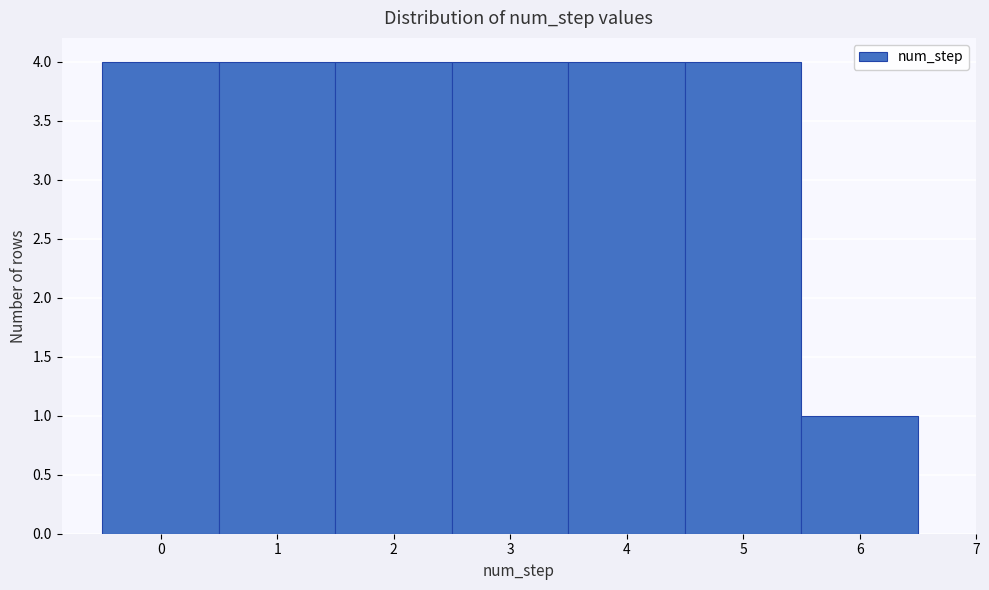

Reading left to right, transcribe this chart: for each bar, give the range it covers on the x-axis and its height. The values are not printed on the chart, so give them approximately, as read against the axis.

-0.5 to 0.5: 4
0.5 to 1.5: 4
1.5 to 2.5: 4
2.5 to 3.5: 4
3.5 to 4.5: 4
4.5 to 5.5: 4
5.5 to 6.5: 1